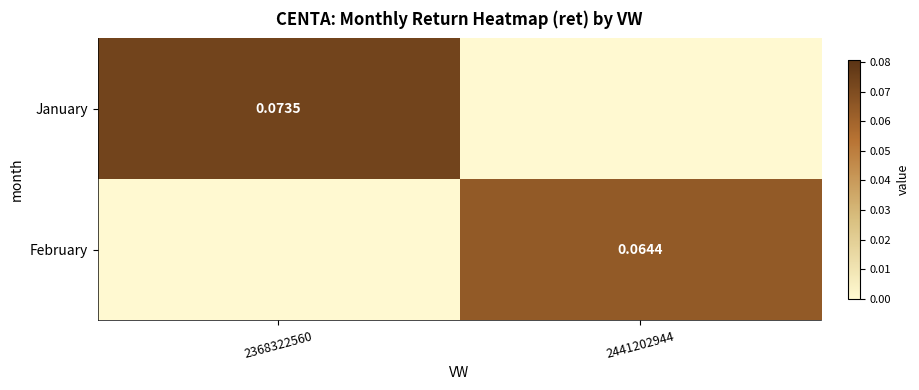

What is the difference between the maximum and minimum values in the February series?

0.1